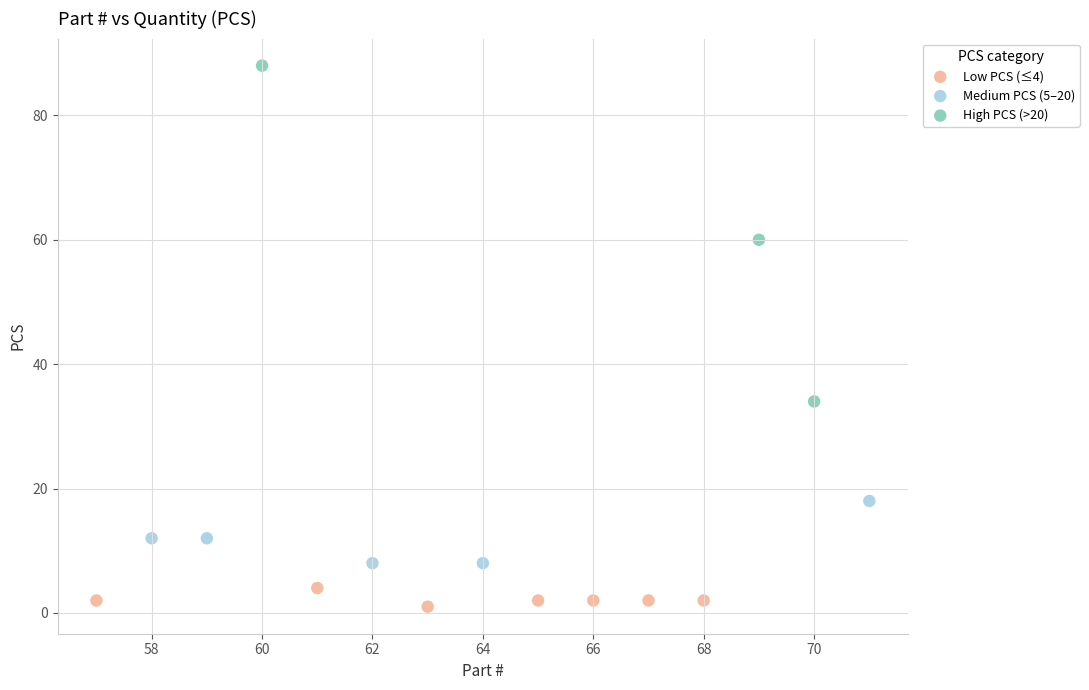

Which series has the largest Y range (max minus min)?

High PCS (>20)